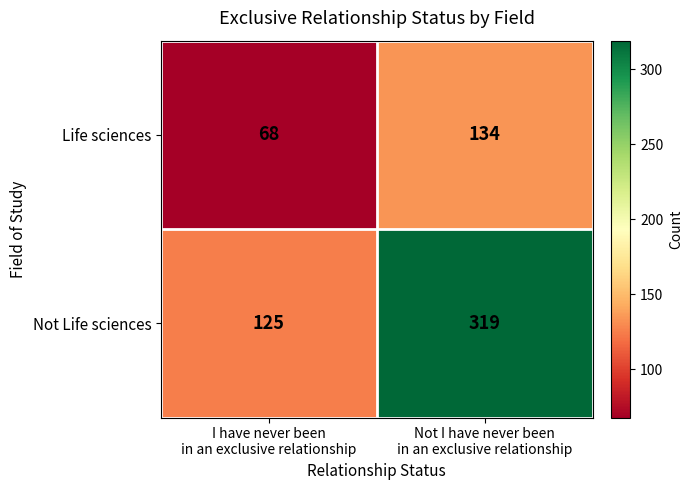

Reading left to right, what are all the values shown in this chart?

Life sciences: 68	134
Not Life sciences: 125	319